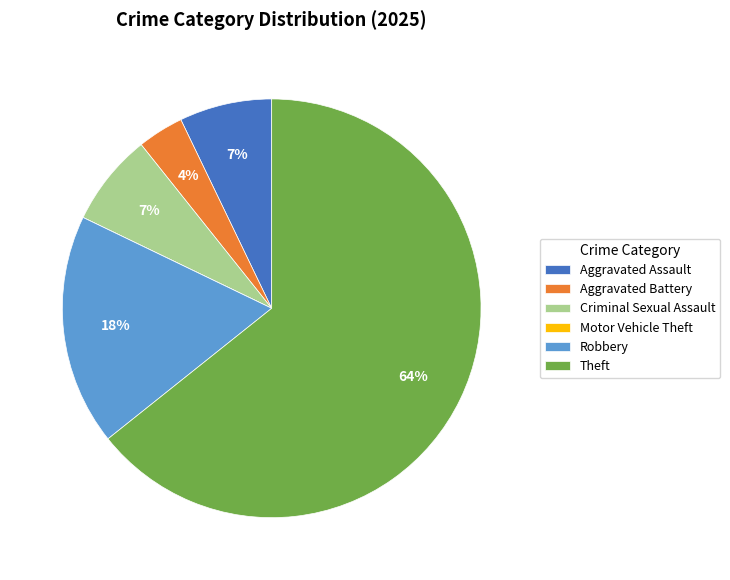

Which has a higher value, Robbery or Criminal Sexual Assault?

Robbery